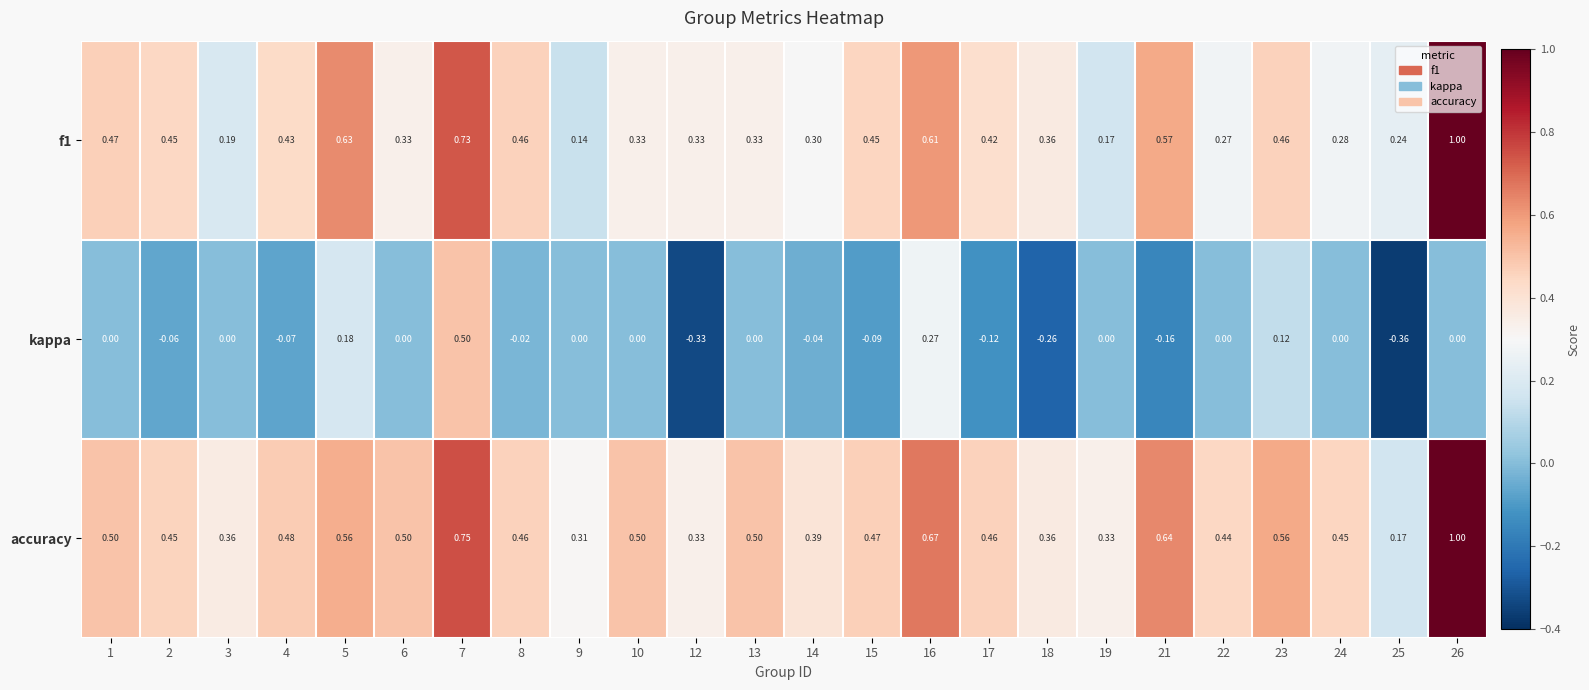

Which series has the largest total across all categories?

accuracy